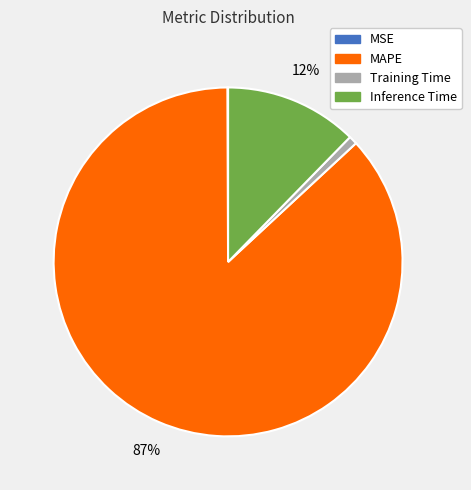

Is MAPE the majority of the pie?

Yes